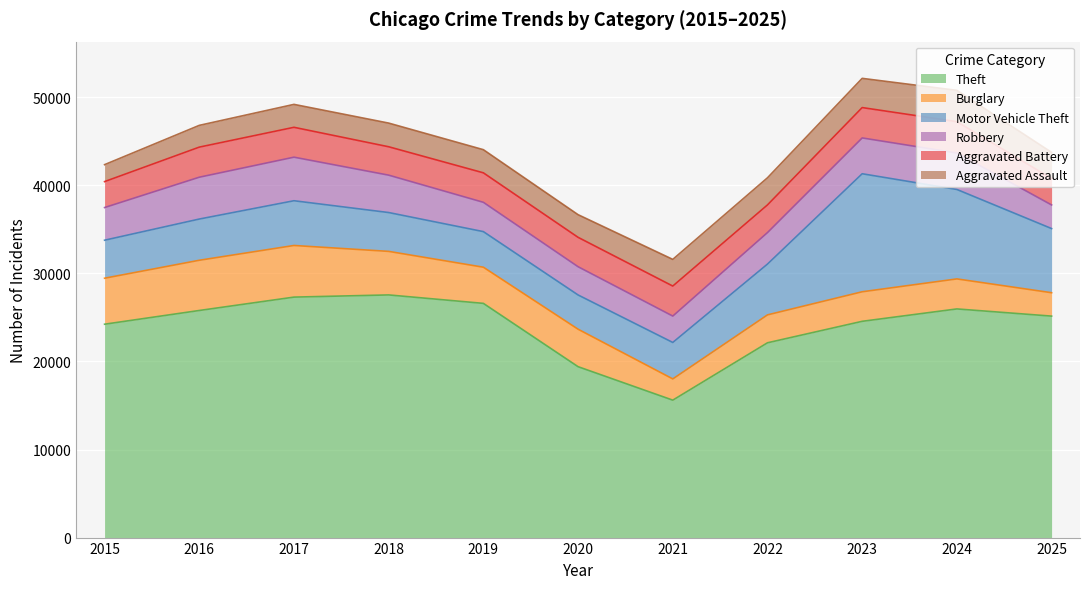

At how many categories does at least one series exceed 6506?

11